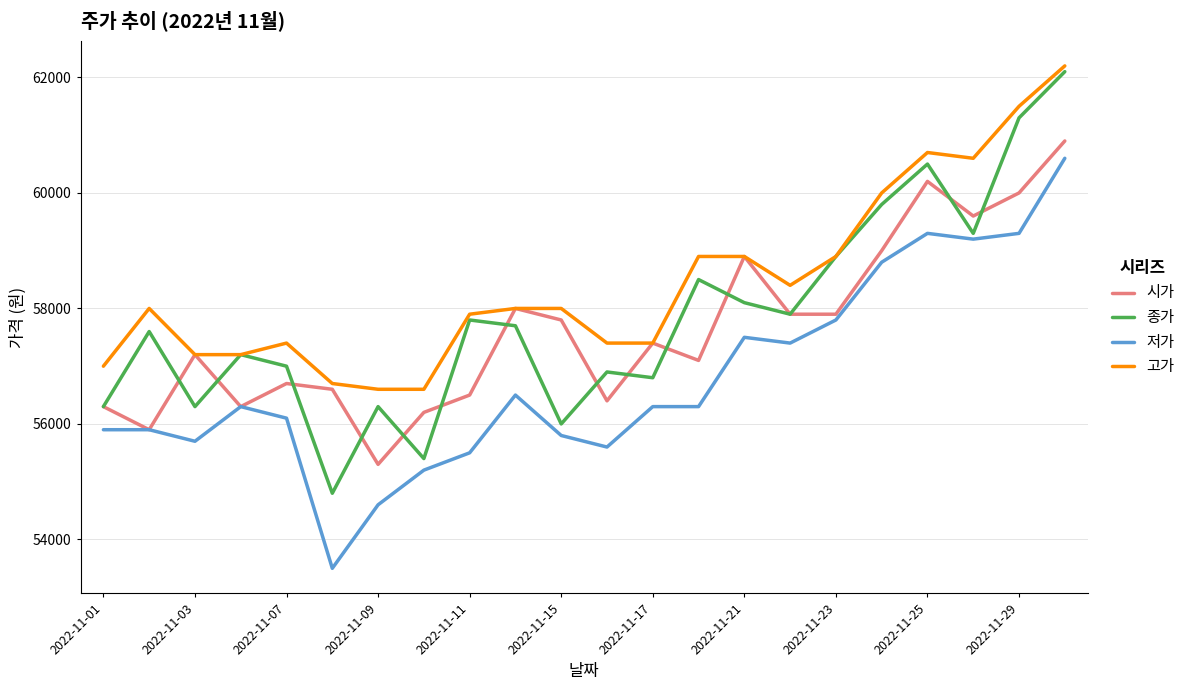

Which series has the largest total across all categories?

고가